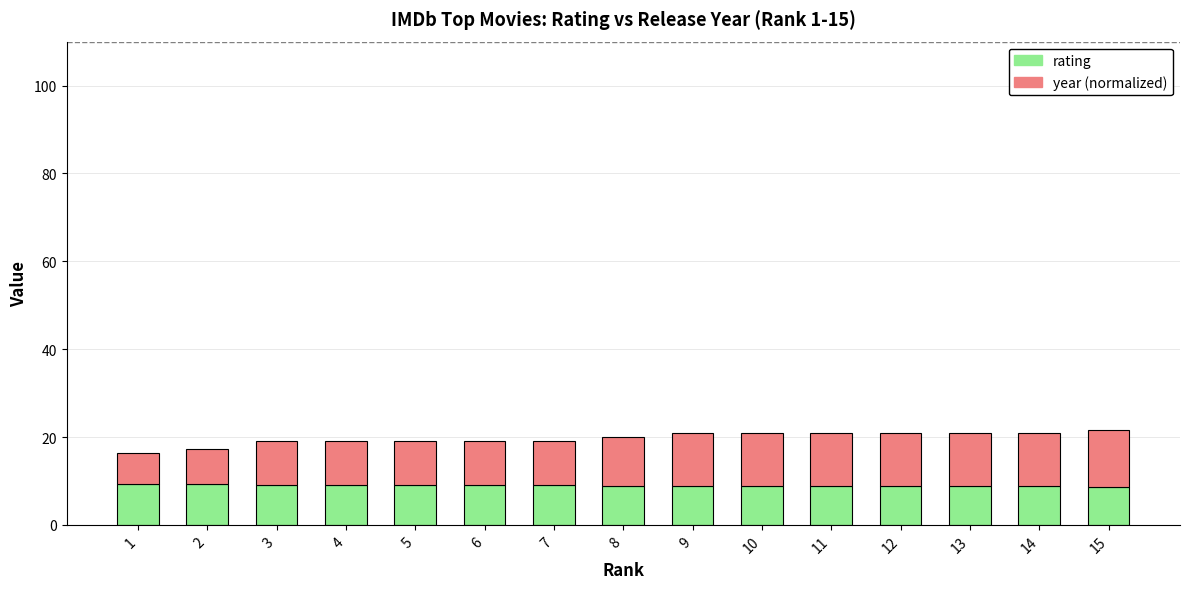

What is the average value of the rating series?

8.9